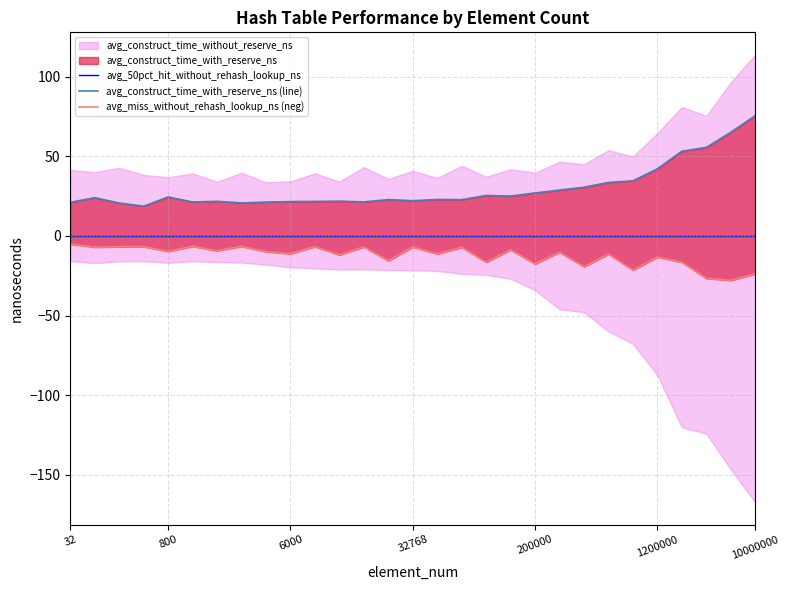

Is the value of avg_50pct_hit_without_rehash_lookup_ns at 17 greater than the value of avg_miss_without_rehash_lookup_ns (neg) at 19?

Yes